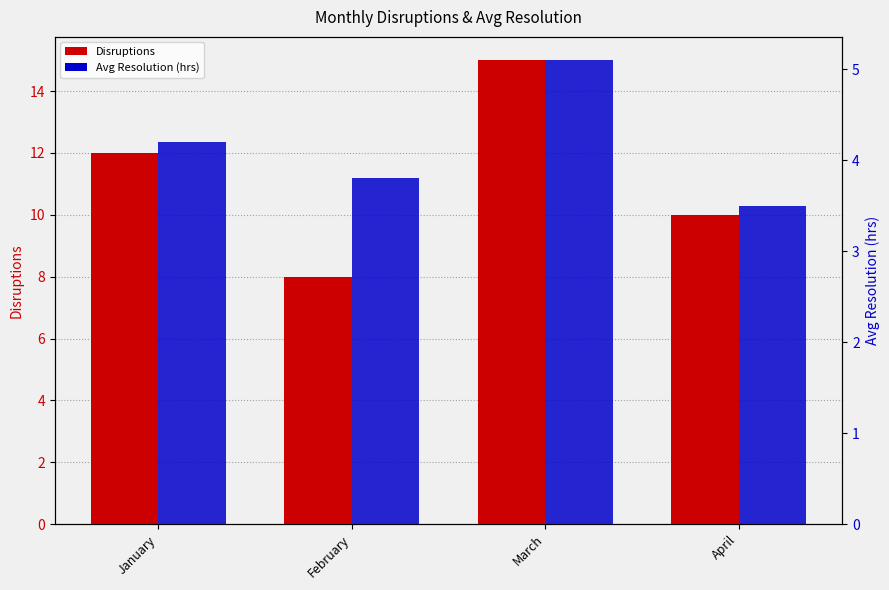

Are the bars horizontal?

No